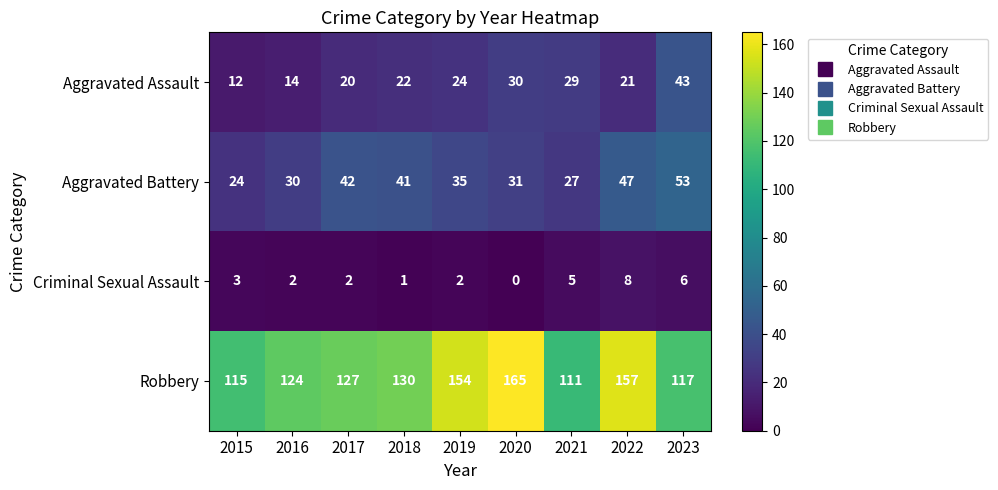

Where does the Aggravated Battery series first go above 35?

2017